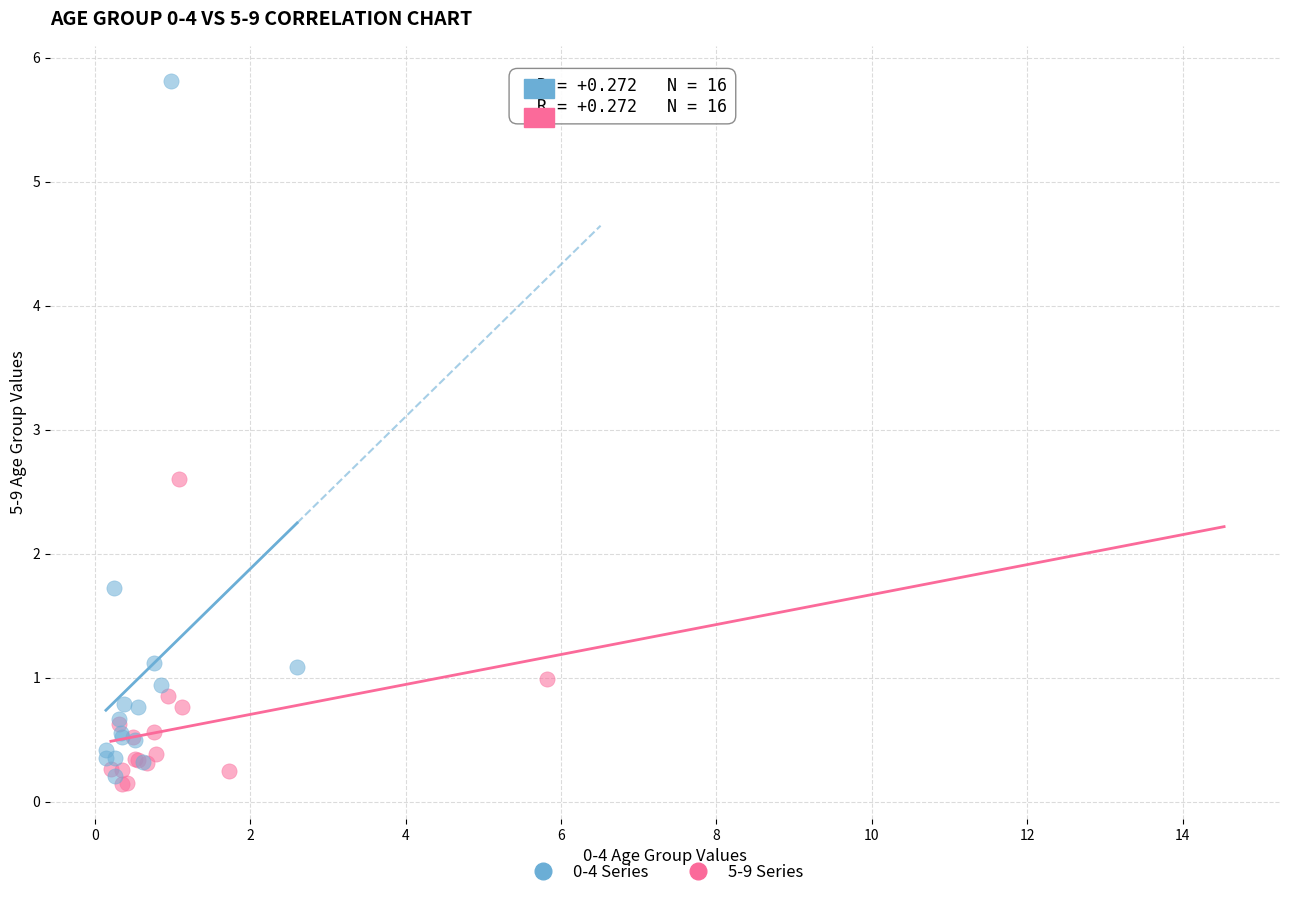

Which series contains the lowest Y value?

5-9 Series